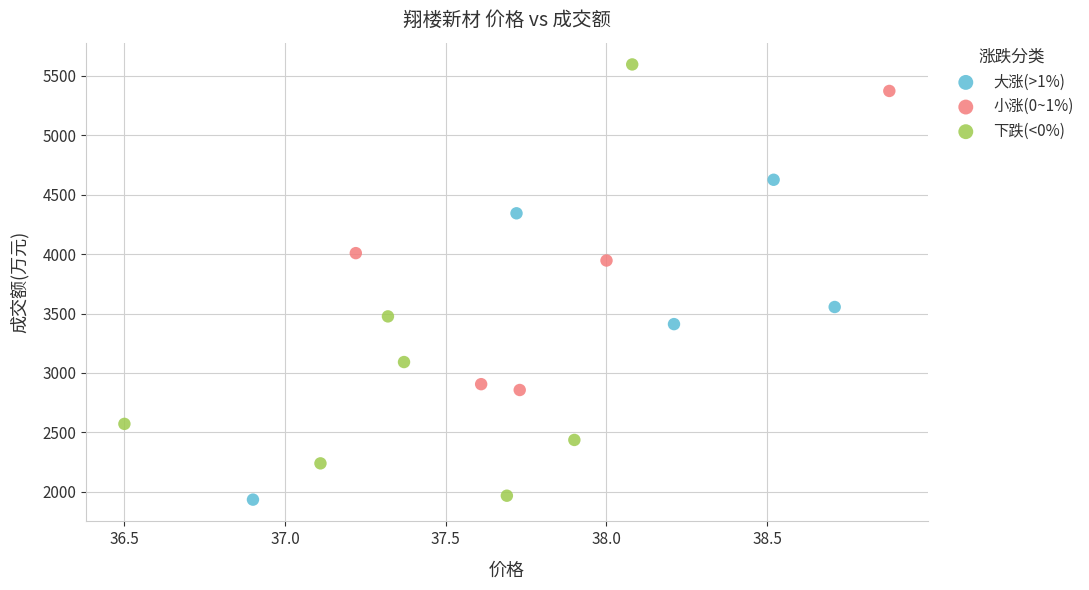

Which series contains the highest Y value?

下跌(<0%)